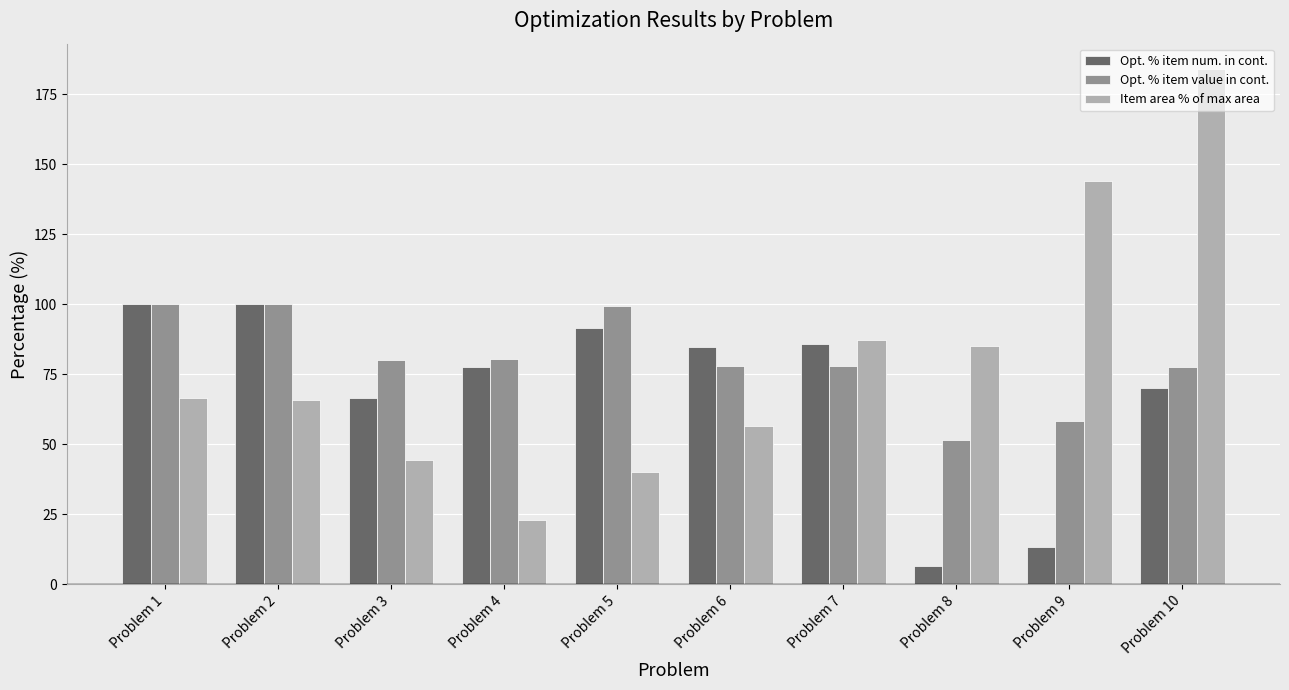

Rank the series at Problem 10 from highest to lowest value.

Item area % of max area, Opt. % item value in cont., Opt. % item num. in cont.